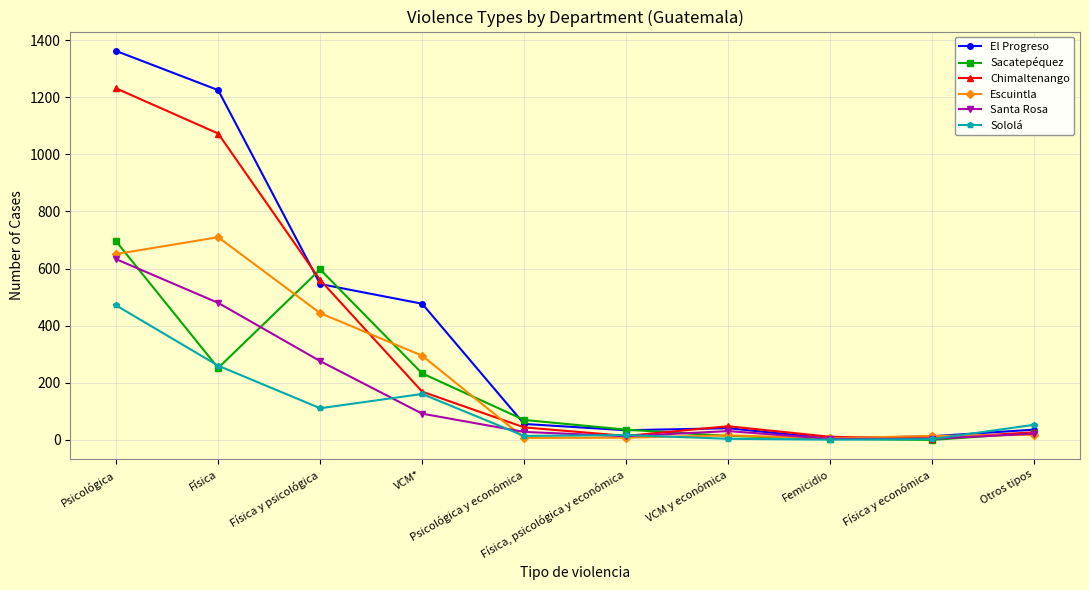

Which series has the largest total across all categories?

El Progreso